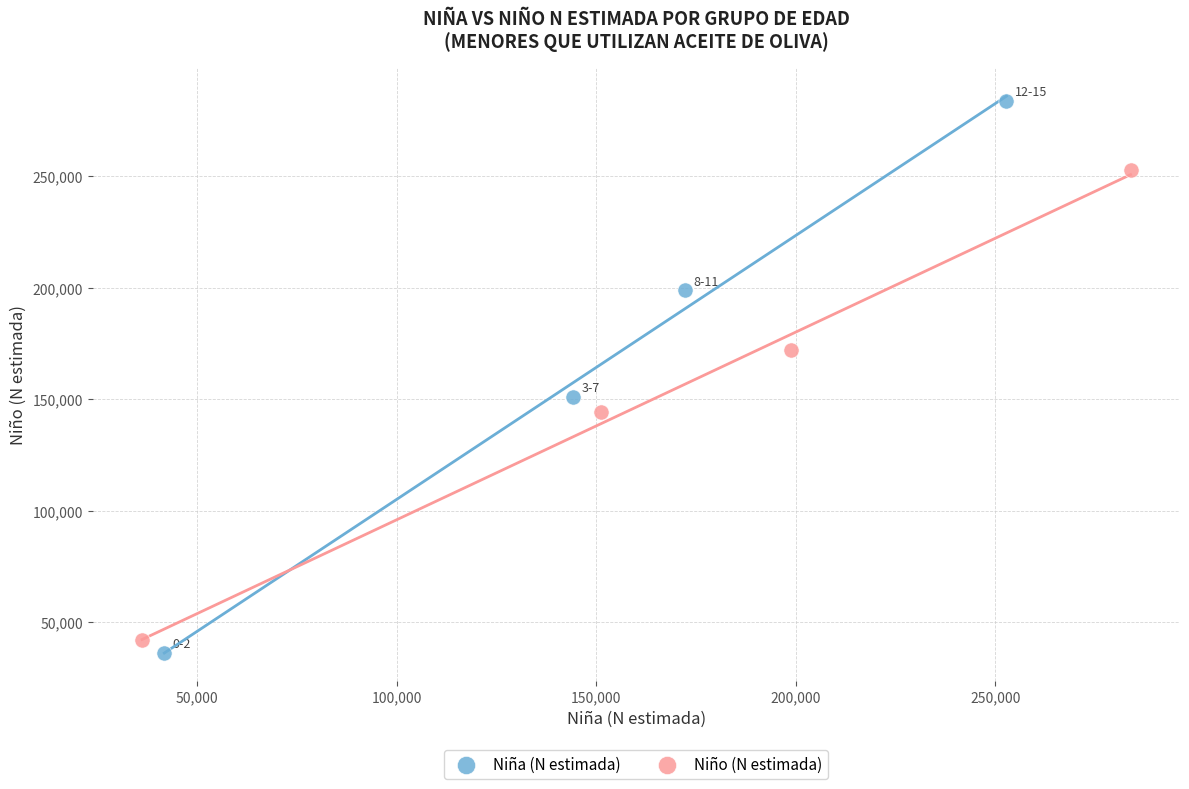

Which series reaches the maximum Y coordinate?

Niña (N estimada)